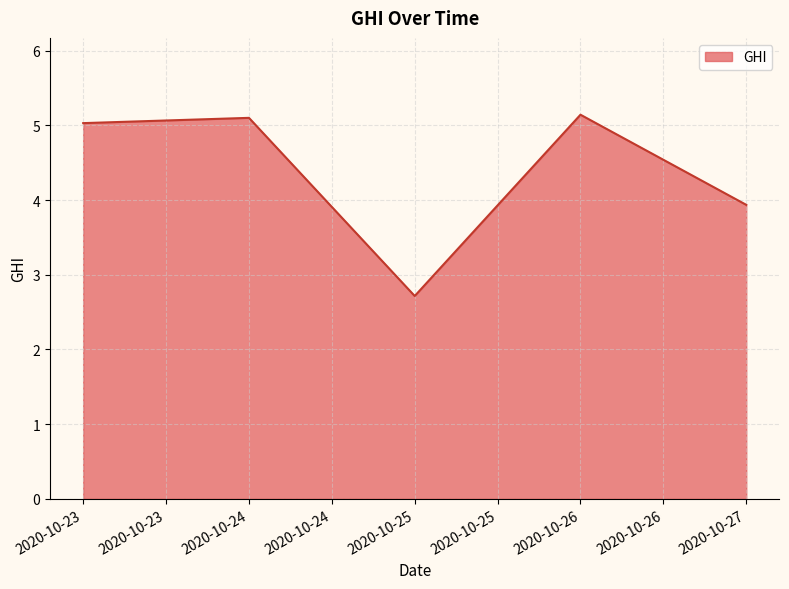

Reading left to right, transcribe all the data shown in this chart.

5.0	5.1	2.7	5.1	3.9